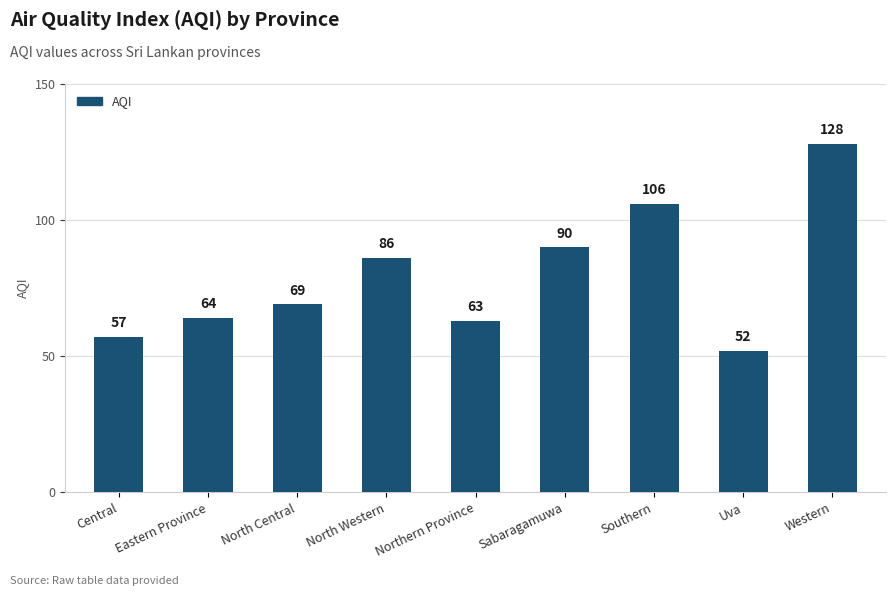

Between Central and Western, which is larger?

Western